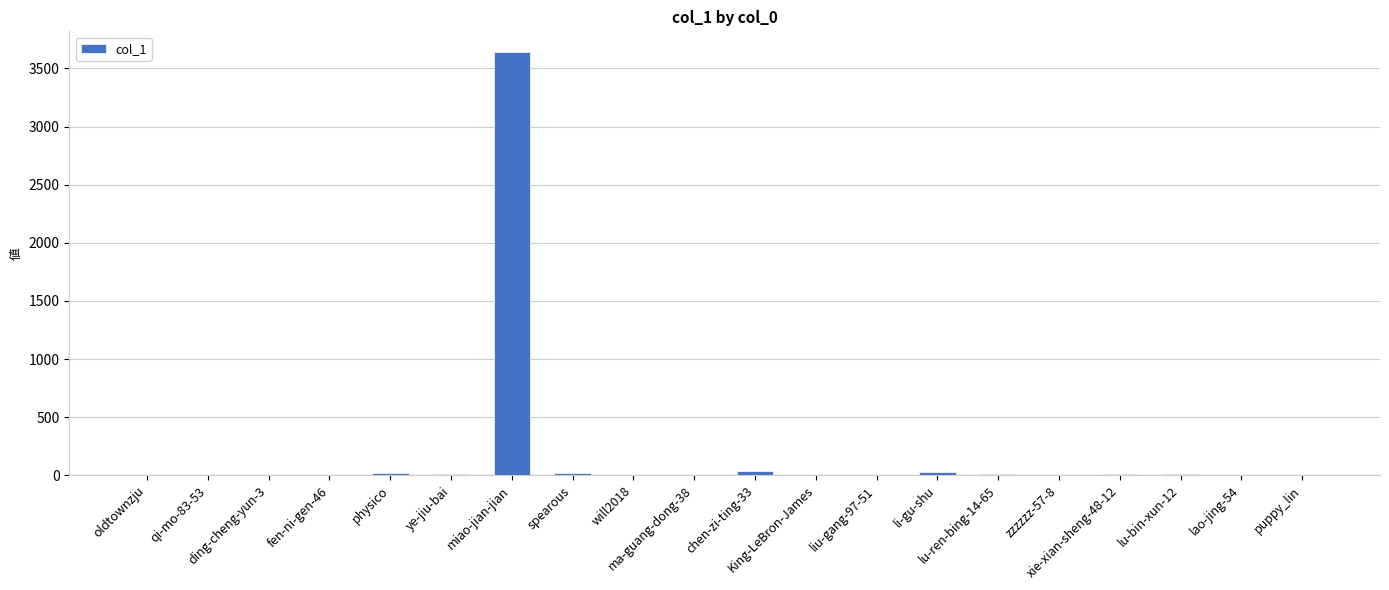

What is the maximum value shown in the chart?

3637